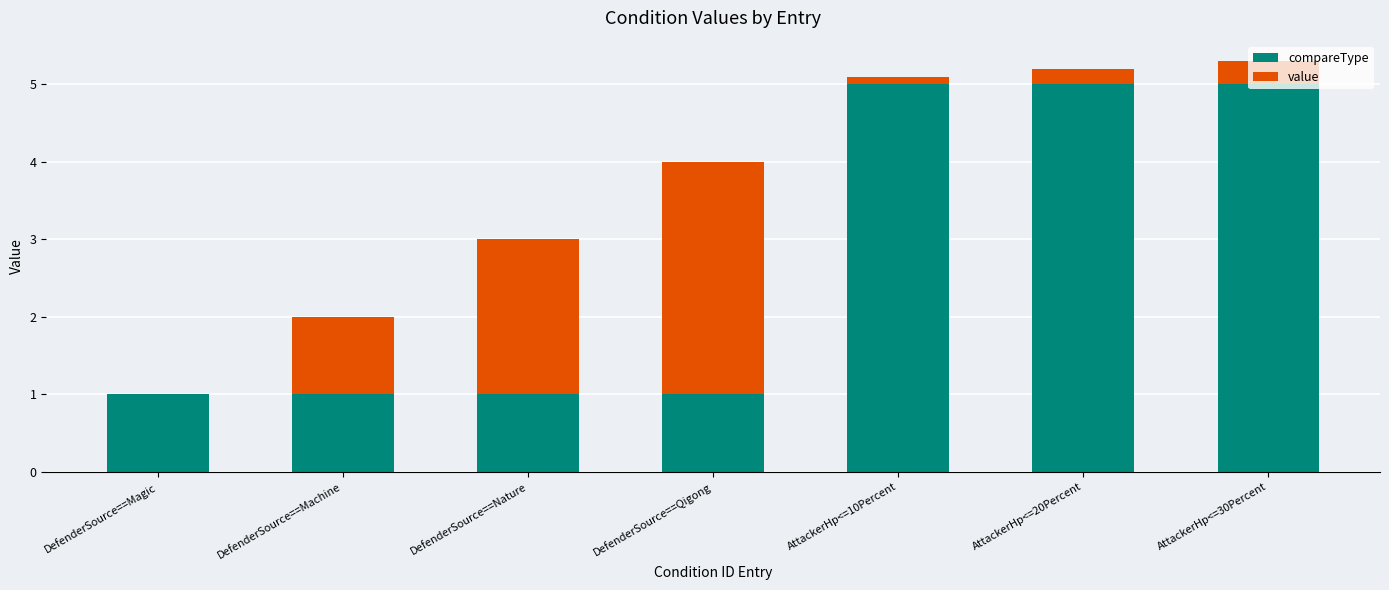

The compareType series shows 1.0 at DefenderSource==Nature. True or false?

True